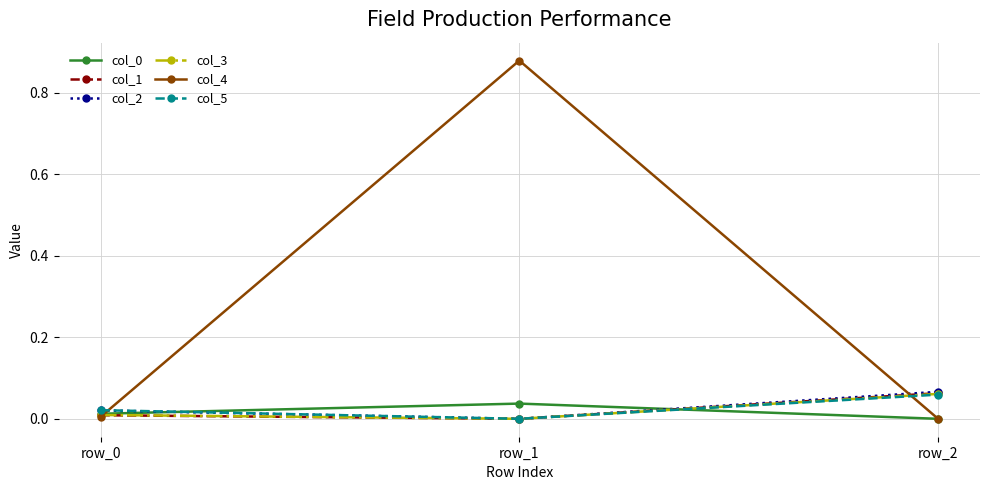

Between row_1 and row_2, which series saw the biggest shift?

col_4